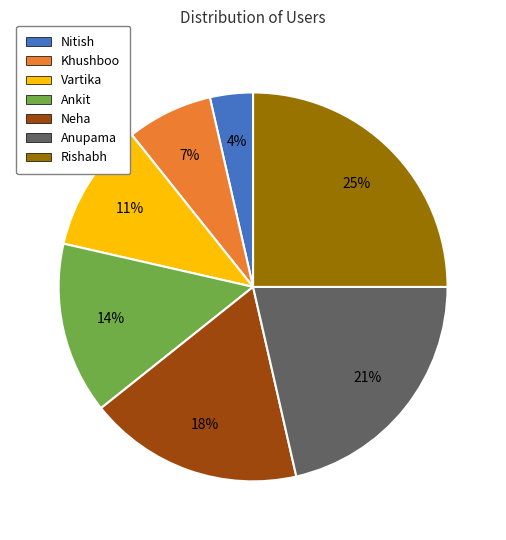

To the nearest percent, what is the difference between the Khushboo and Neha slice percentages?

11%